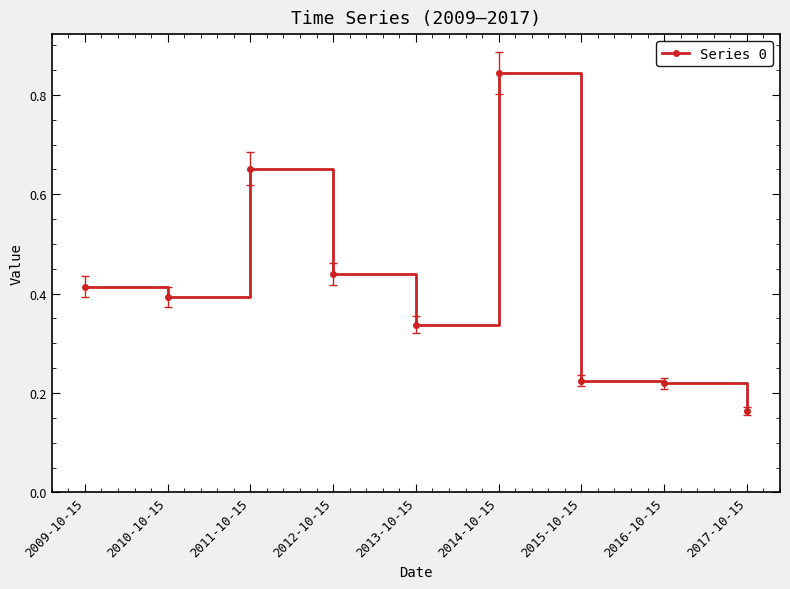

How many categories are shown in the chart?

9